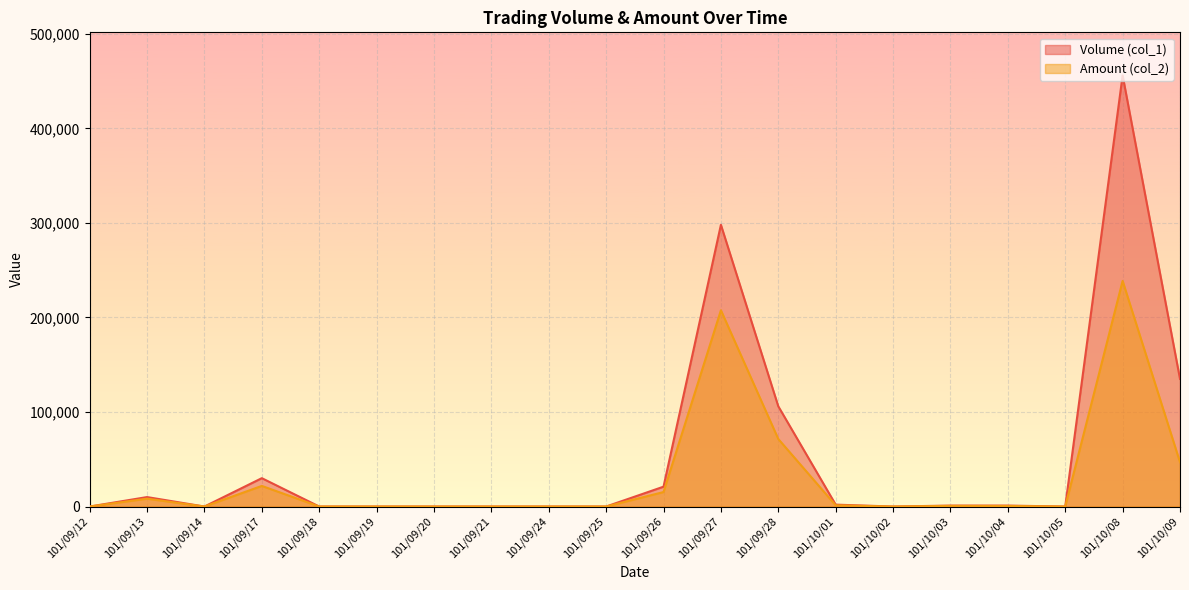

How many positive values does the Volume (col_1) series have?

10